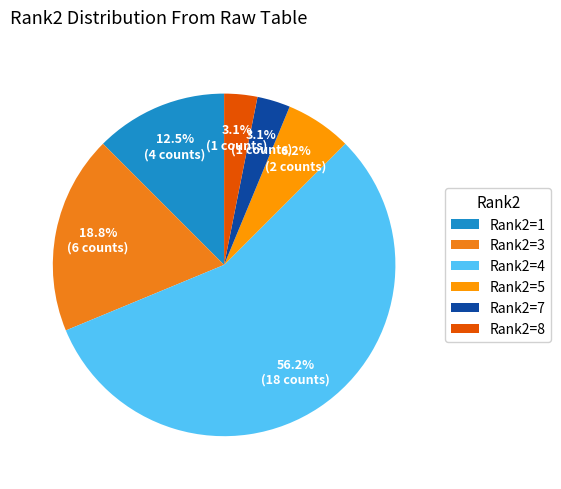

How many segments does this pie chart have?

6